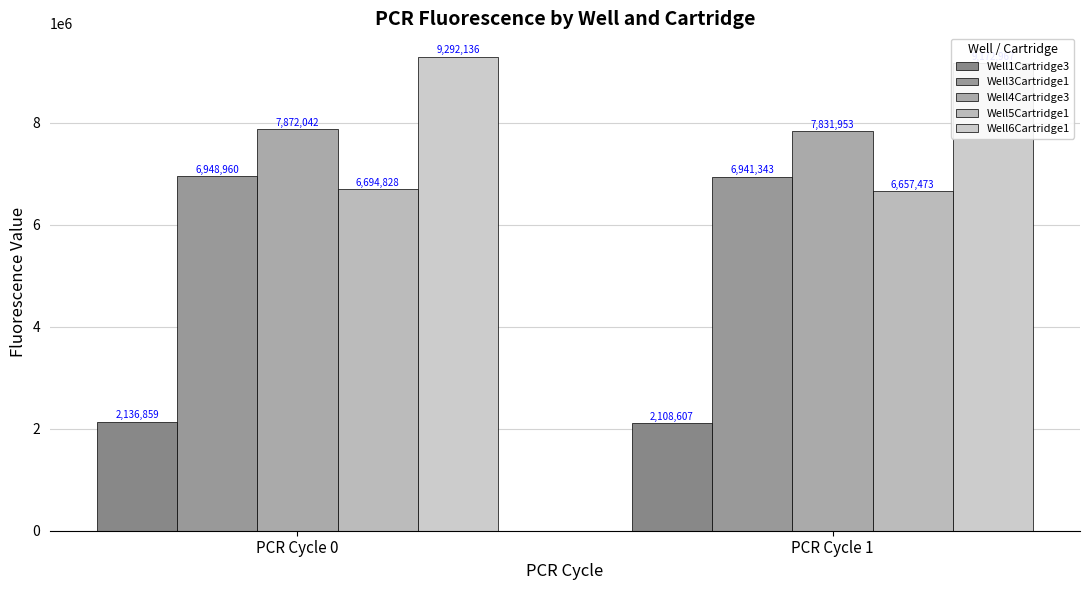

Reading left to right, what are all the values shown in this chart?

Well1Cartridge3: 2136859	2108607
Well3Cartridge1: 6948960	6941343
Well4Cartridge3: 7872042	7831953
Well5Cartridge1: 6694828	6657473
Well6Cartridge1: 9292136	9172967